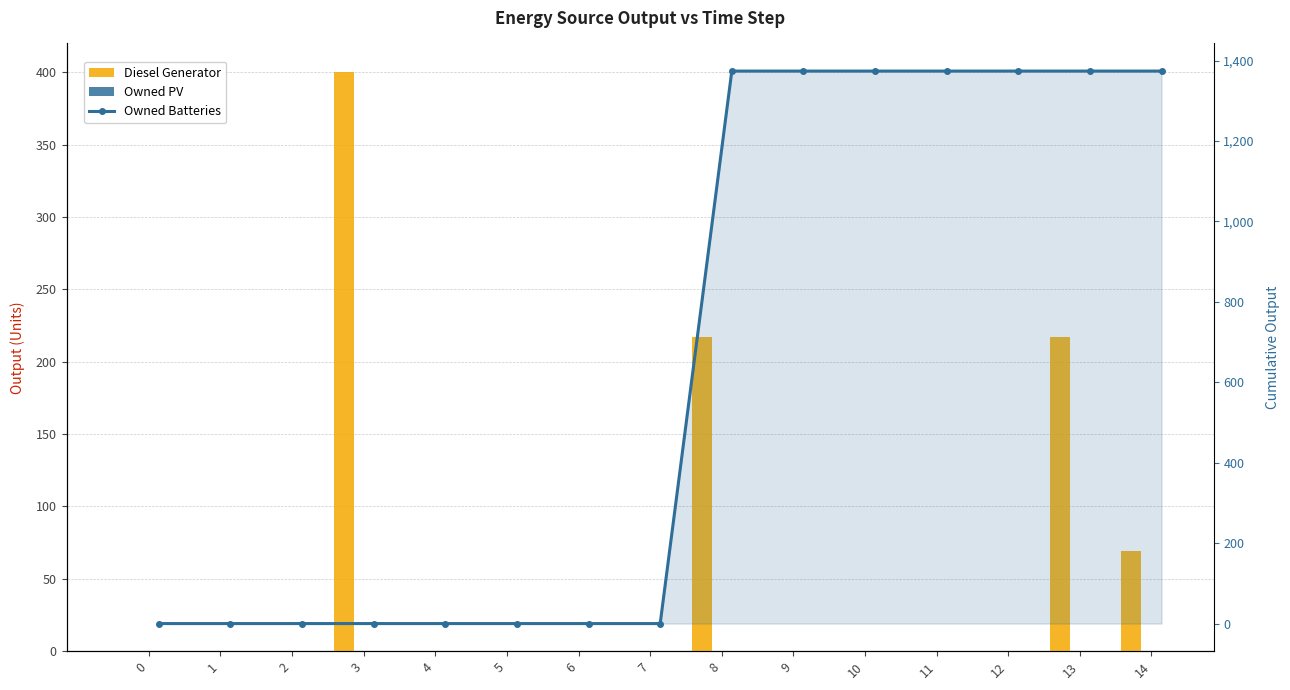

What is the maximum value for Diesel Generator?

400